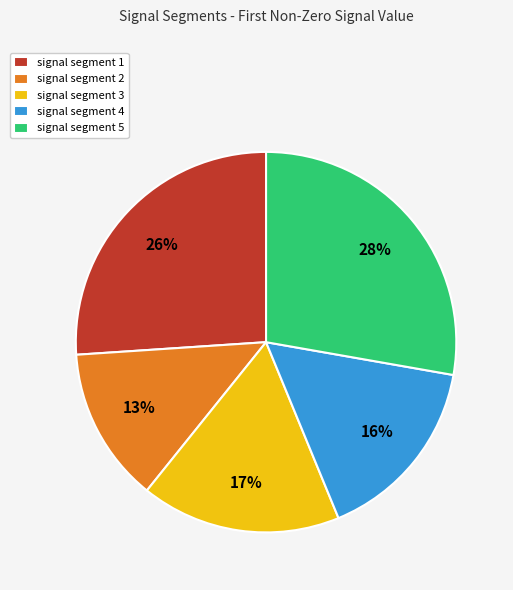

To the nearest percent, what is the combined percentage of signal segment 2 and signal segment 3?

30%